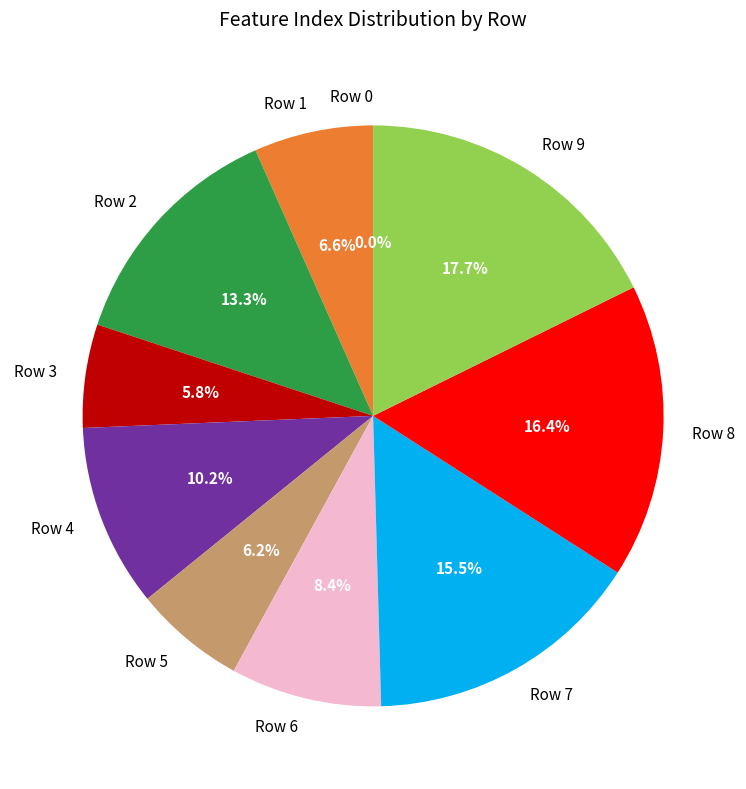

How many slices are in this pie chart?

10